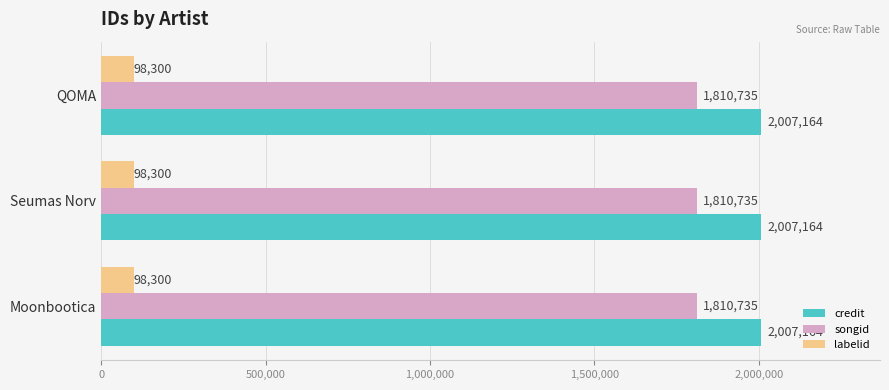

True or false: songid has a value of 1810735 at Seumas Norv.

True